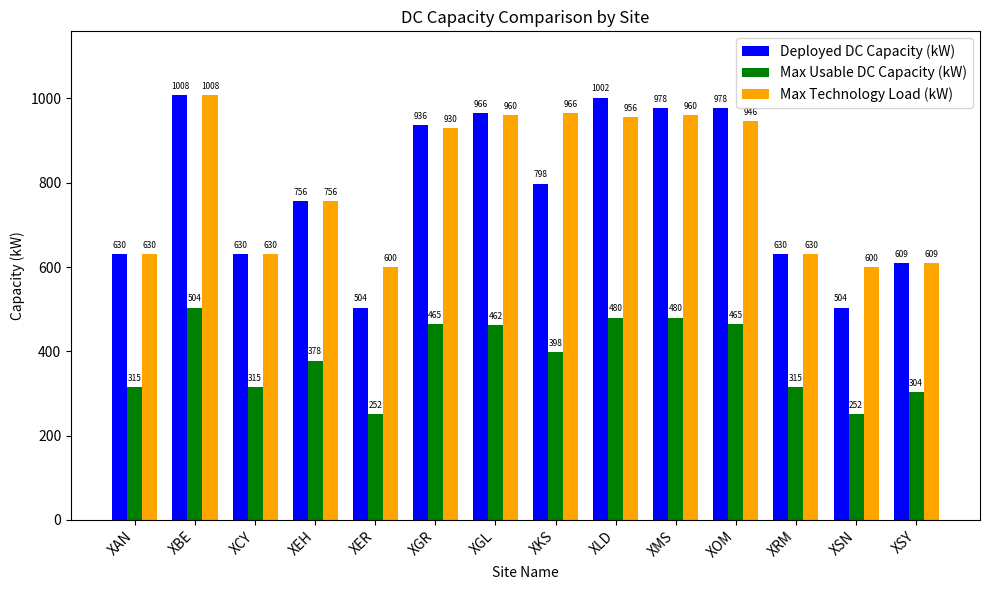

What is the label of the 4th bar from the right?

XOM